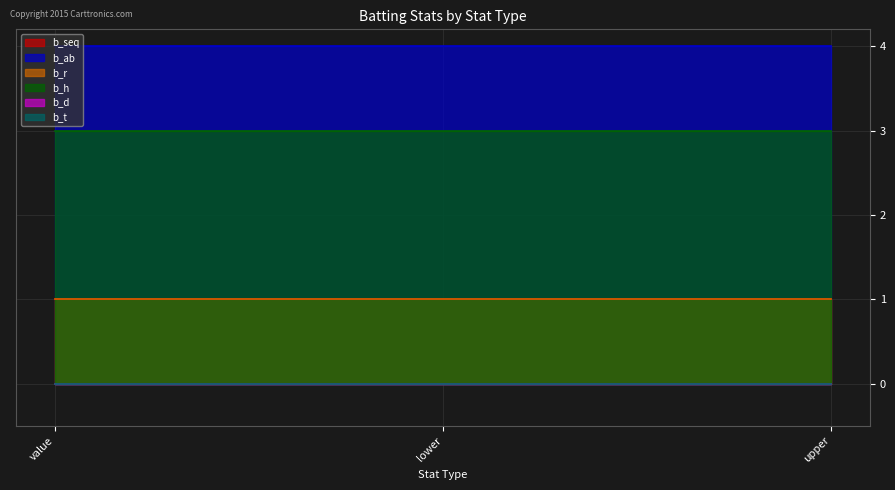

Which series has the largest range (max minus min)?

b_seq